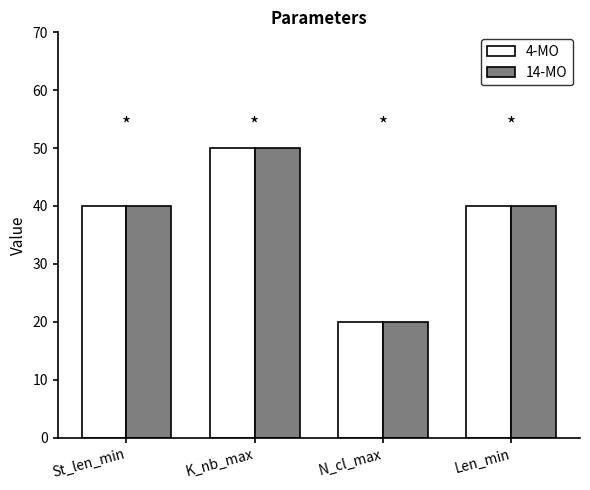

Reading left to right, transcribe all the data shown in this chart.

4-MO: 40	50	20	40
14-MO: 40	50	20	40